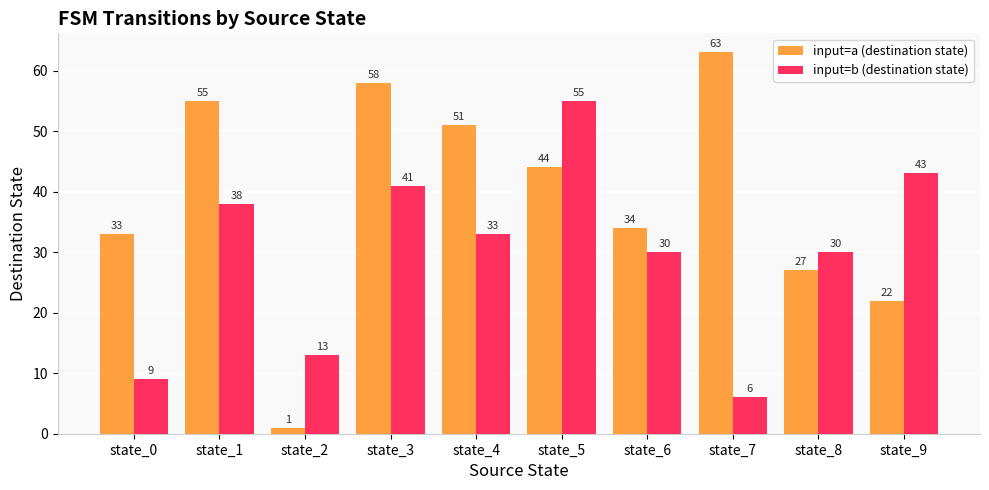

What is the difference between the maximum and minimum values in the input=a (destination state) series?

62